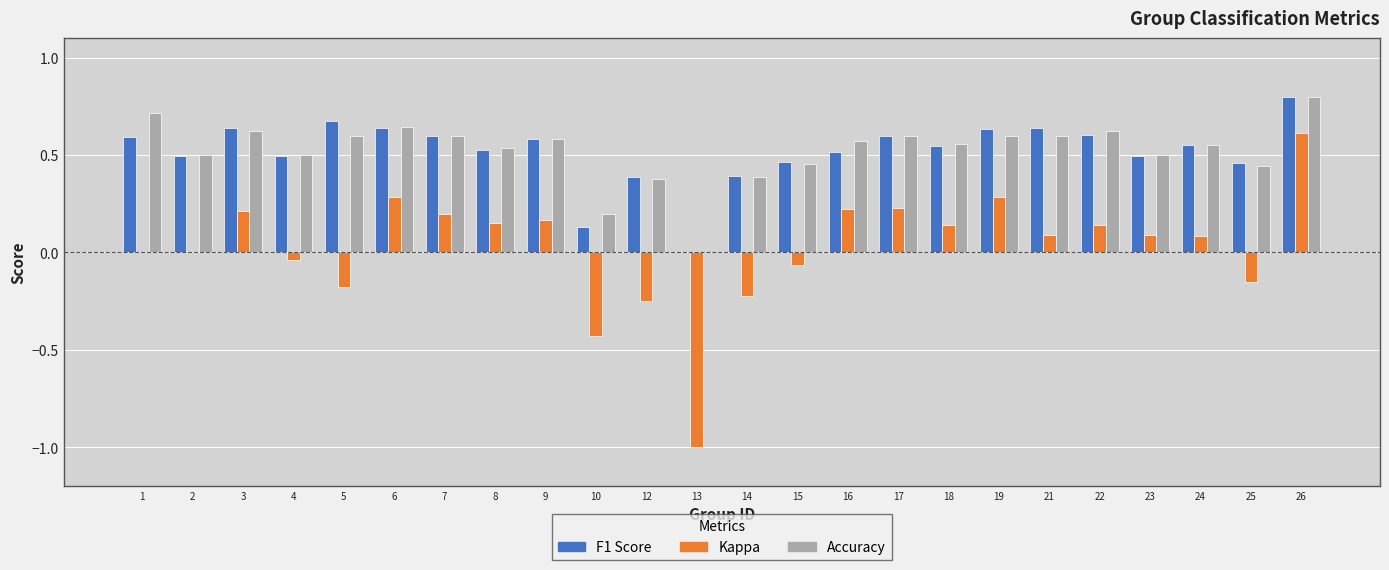

At which category is the sum across all series the highest?

26